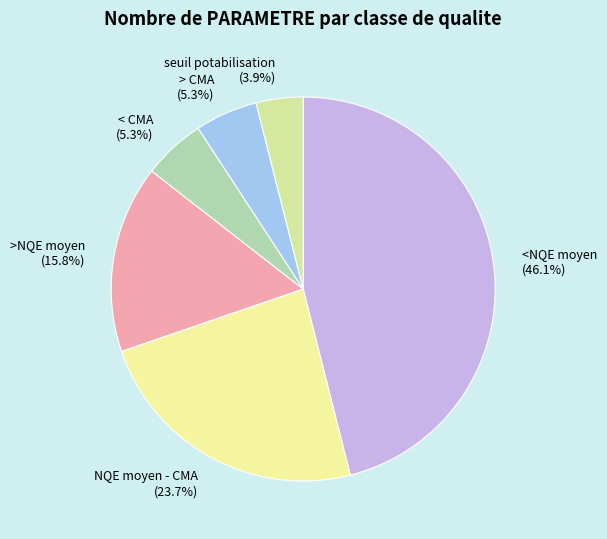

Is there a majority slice in this chart?

No